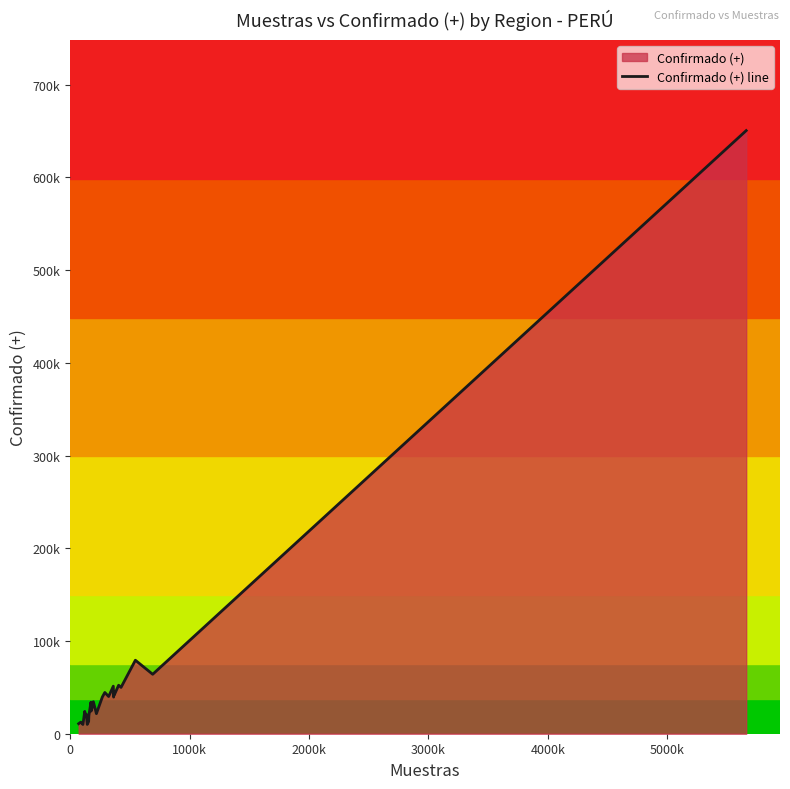

What is the difference between the maximum and minimum values?

640474